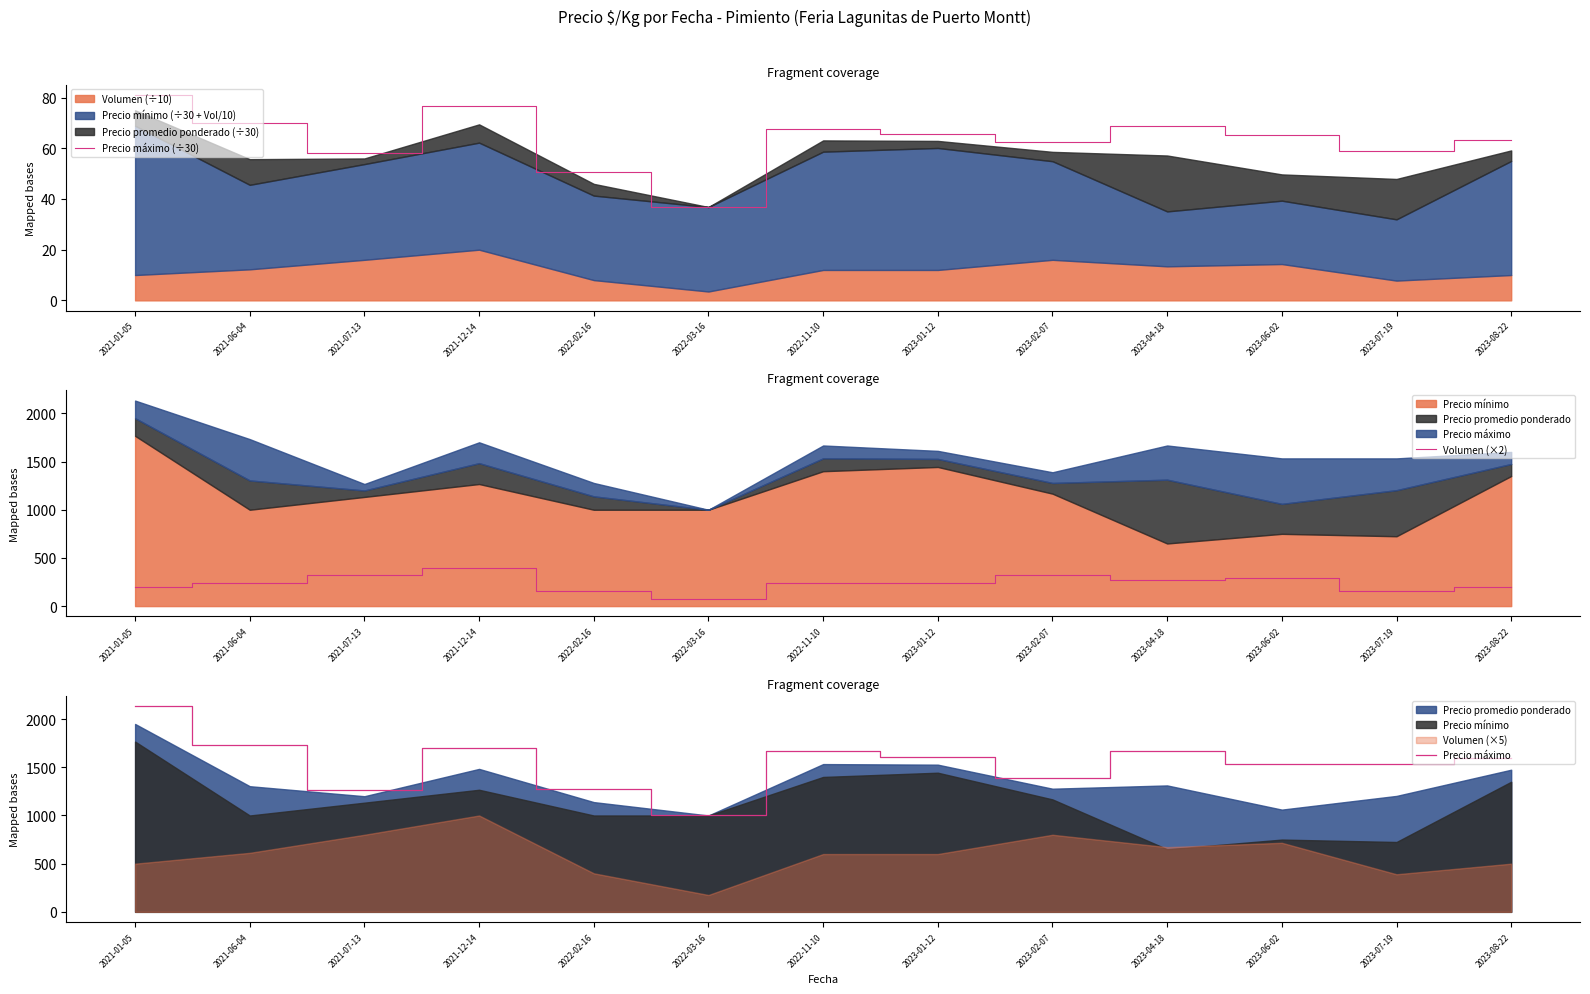

Which series changed the most between 2023-02-07 and 2023-08-22?

Precio máximo